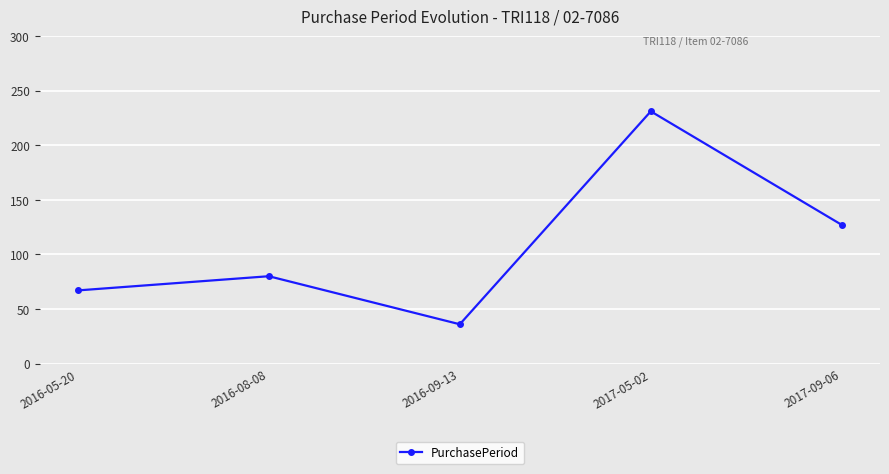

At which category does the chart reach its minimum across all series?

2016-09-13